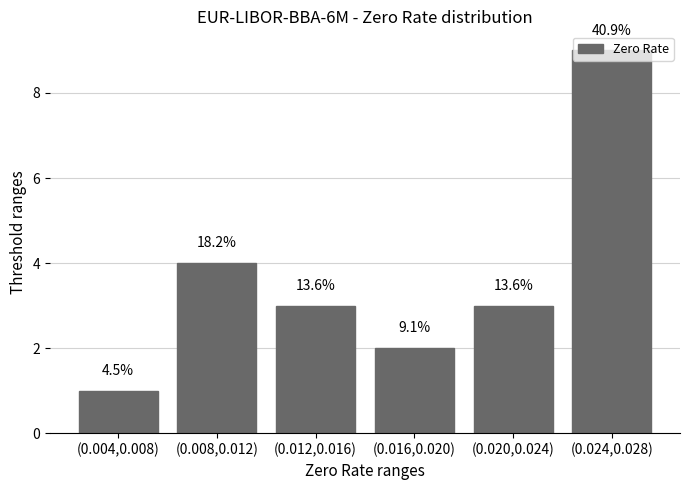

True or false: the data shows 4 at (0.016,0.020).

False